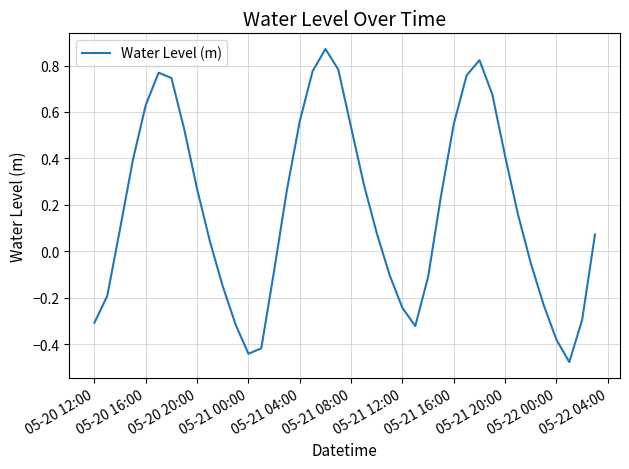

What is the difference between the maximum and minimum values?

1.3